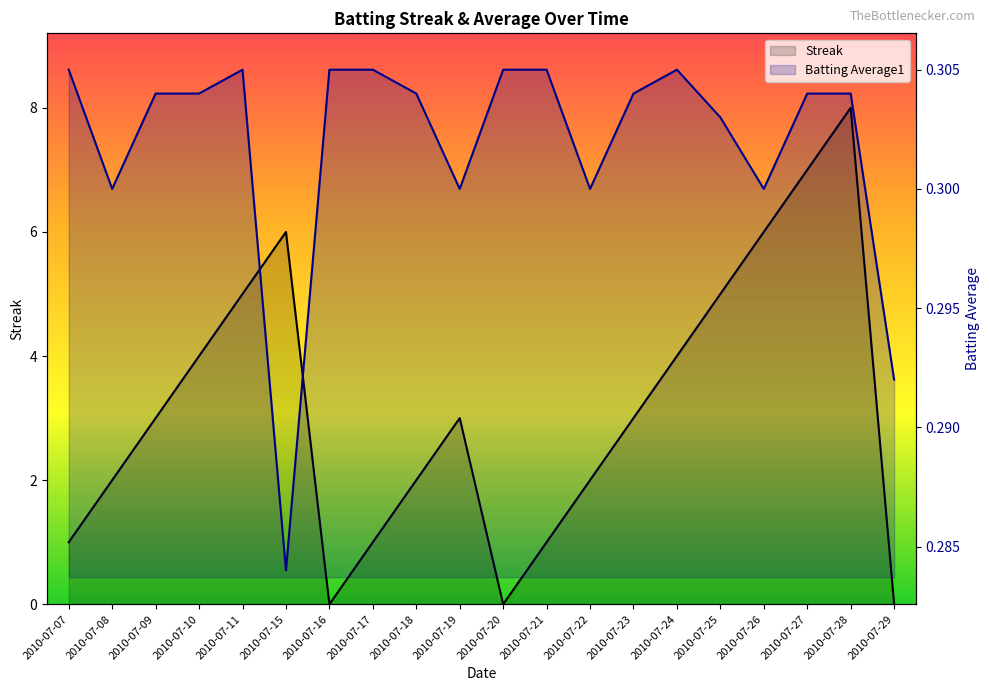

At which label is Batting Average1 closest to 0?

2010-07-15